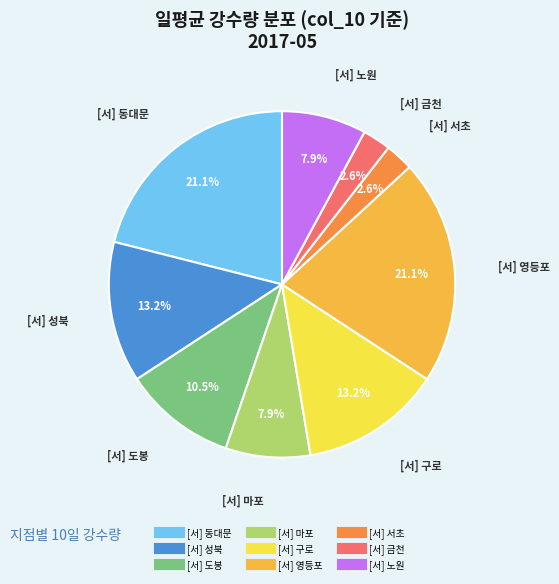

Is there any slice that represents more than half of the pie?

No